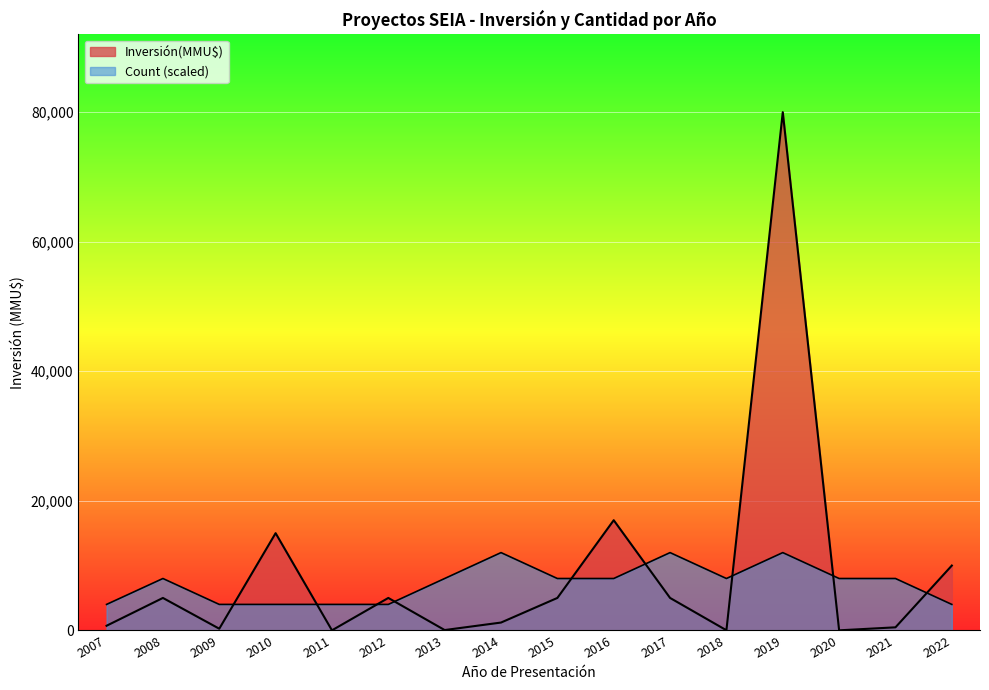

Which series has the largest total across all categories?

Inversión(MMU$)